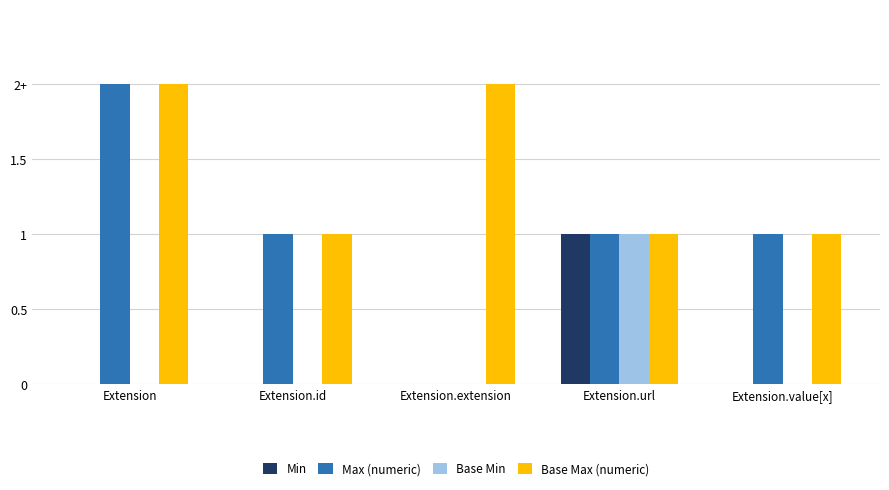

List the series in order of their peak value, lowest first.

Min, Base Min, Max (numeric), Base Max (numeric)